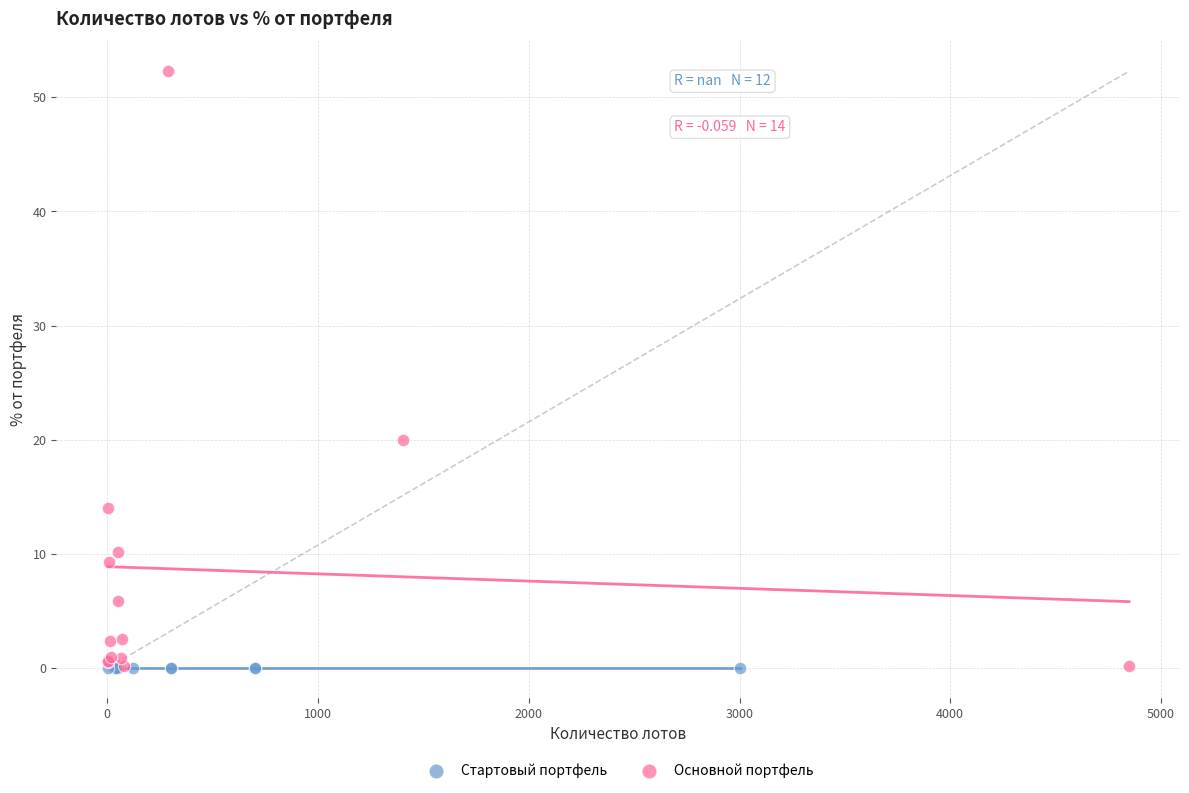

Which series contains the highest Y value?

Основной портфель